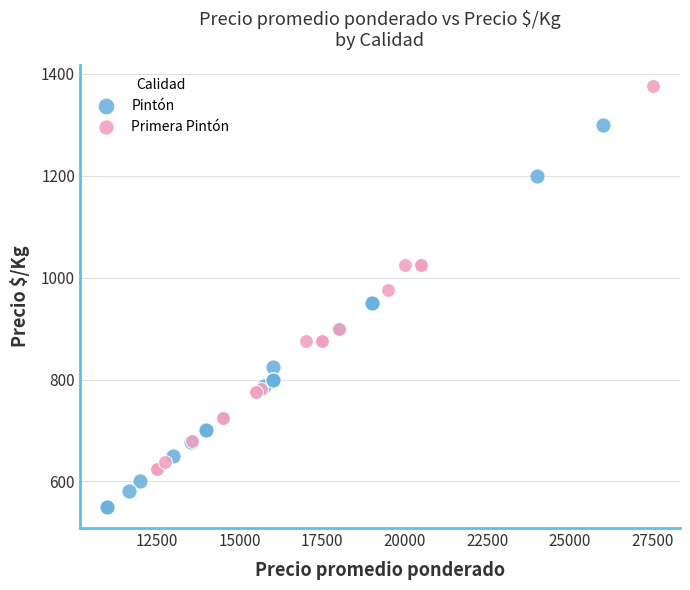

Which series contains the lowest Y value?

Pintón